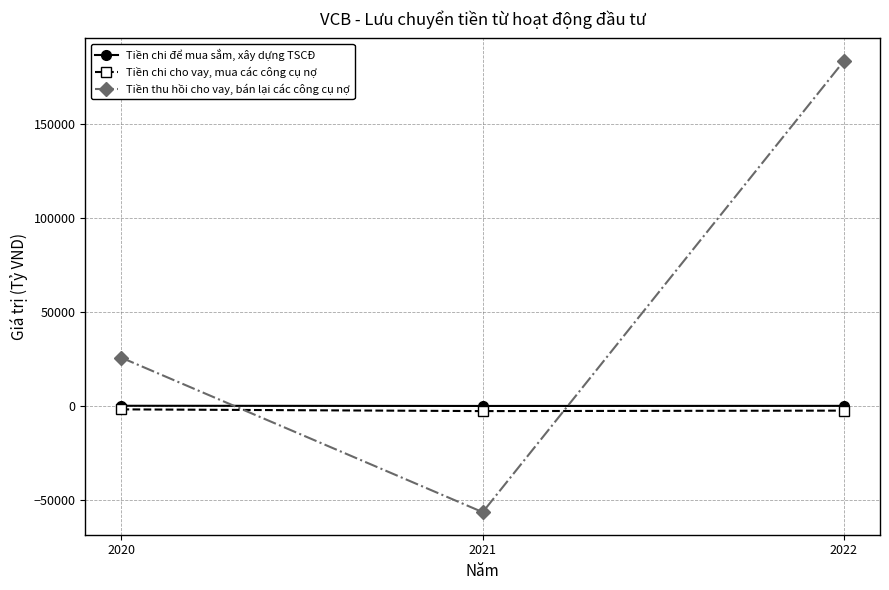

How many values in Tiền thu hồi cho vay, bán lại các công cụ nợ are above zero?

2